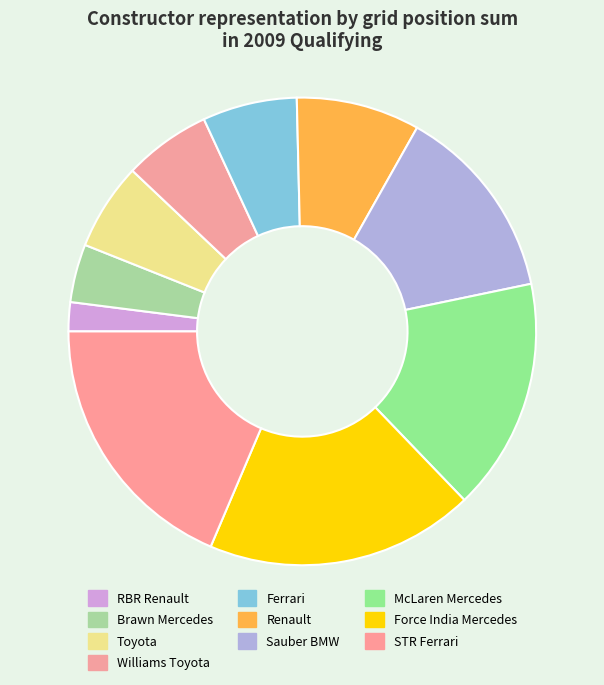

What is the change in value from Brawn Mercedes to Toyota?

+4